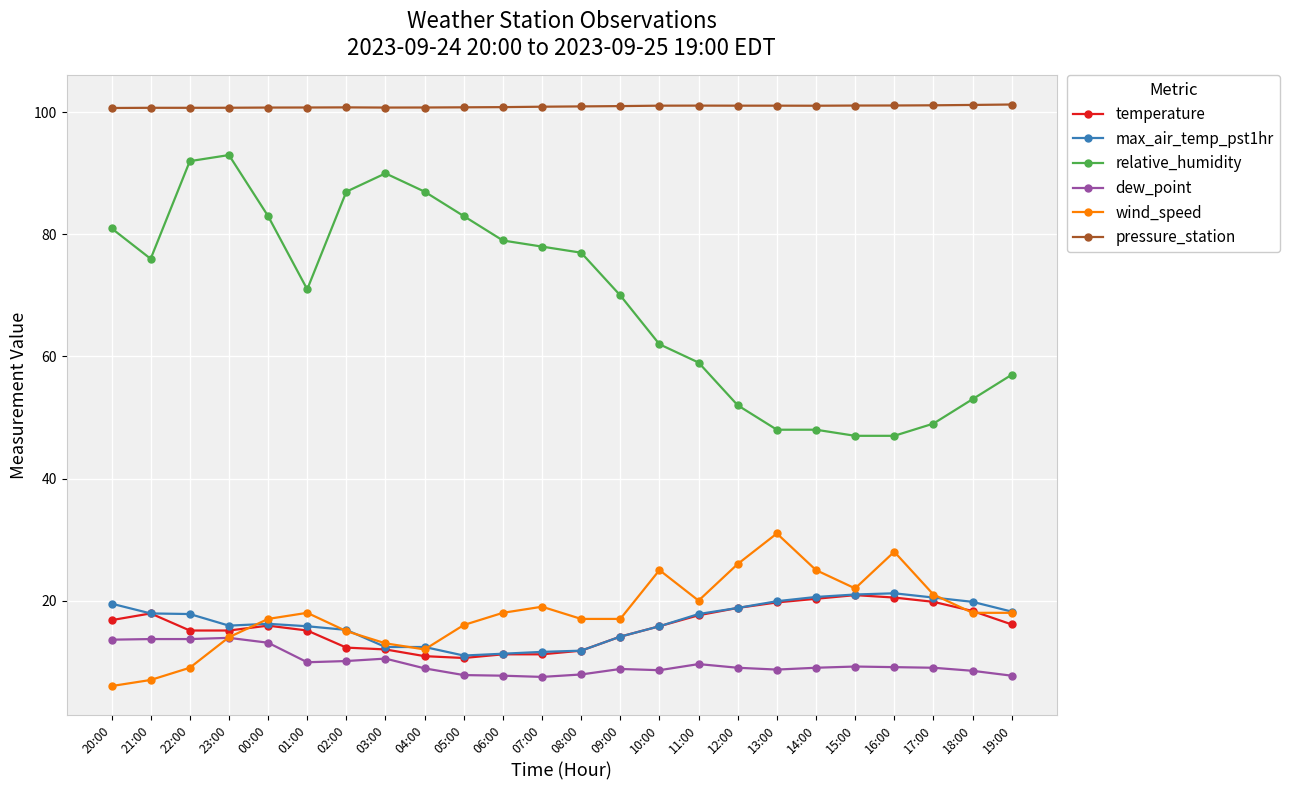

What is the average value of the wind_speed series?

18.0